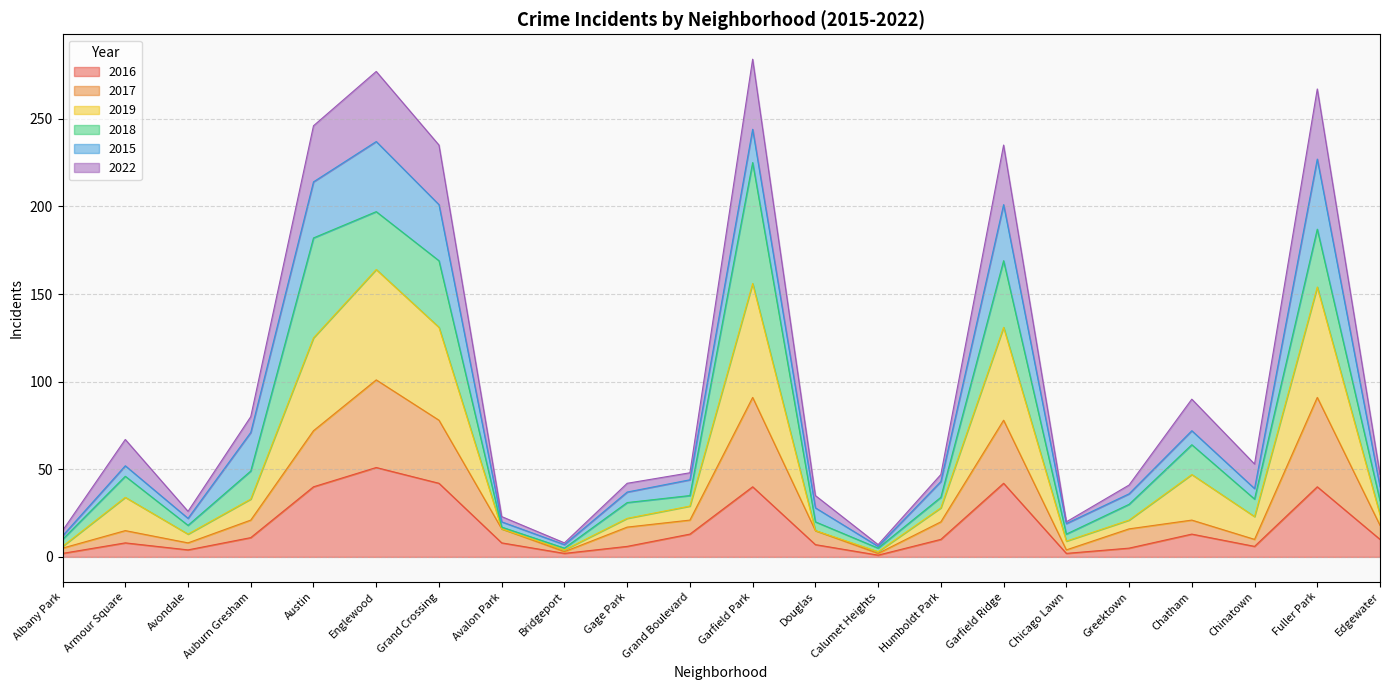

True or false: 2016 has a value of 10 at Humboldt Park.

True